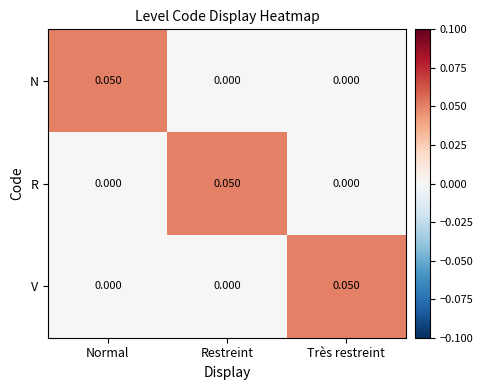

Which category has the highest value in the V series?

Très restreint